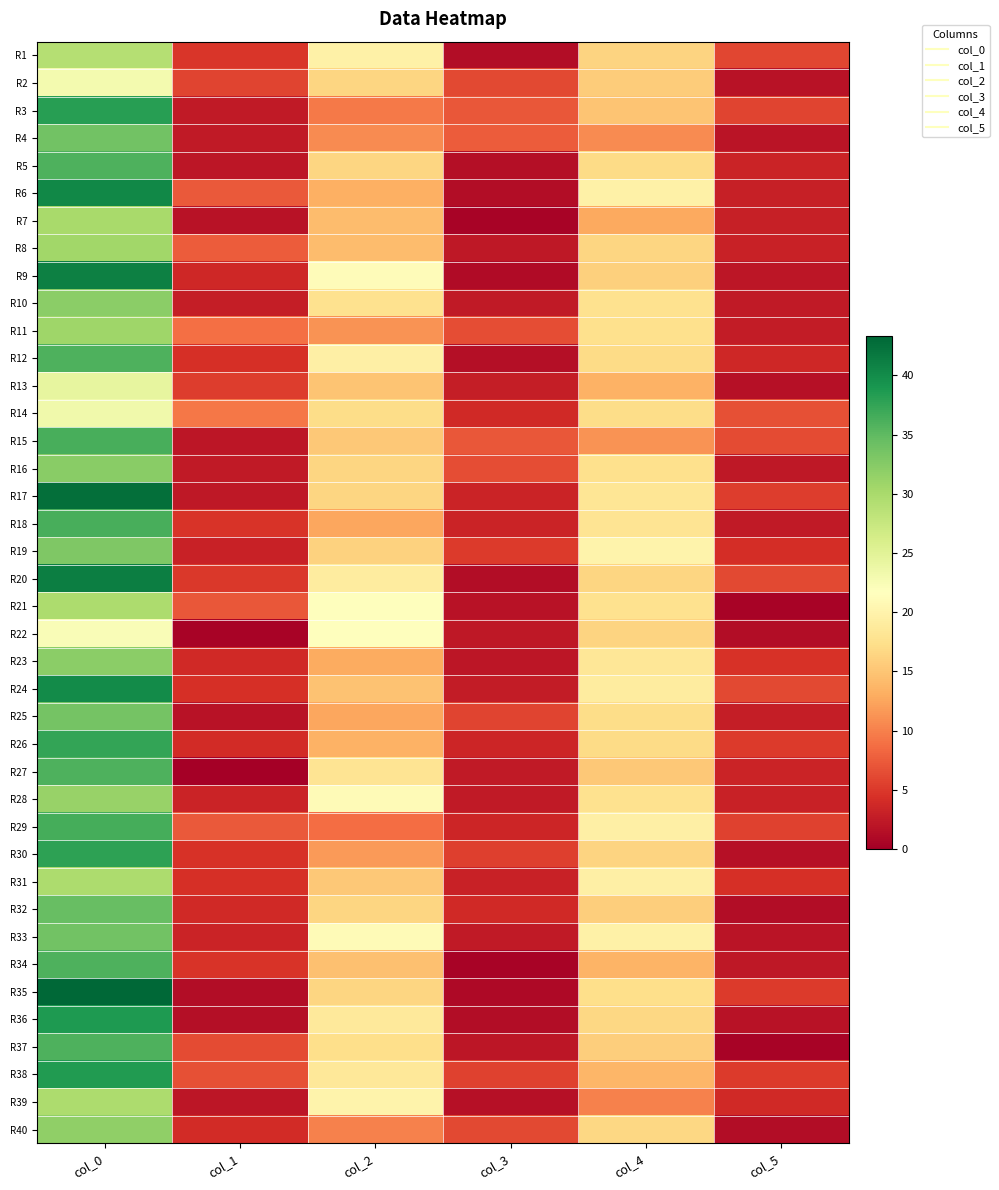

Which label corresponds to the smallest value in the chart?

col_1